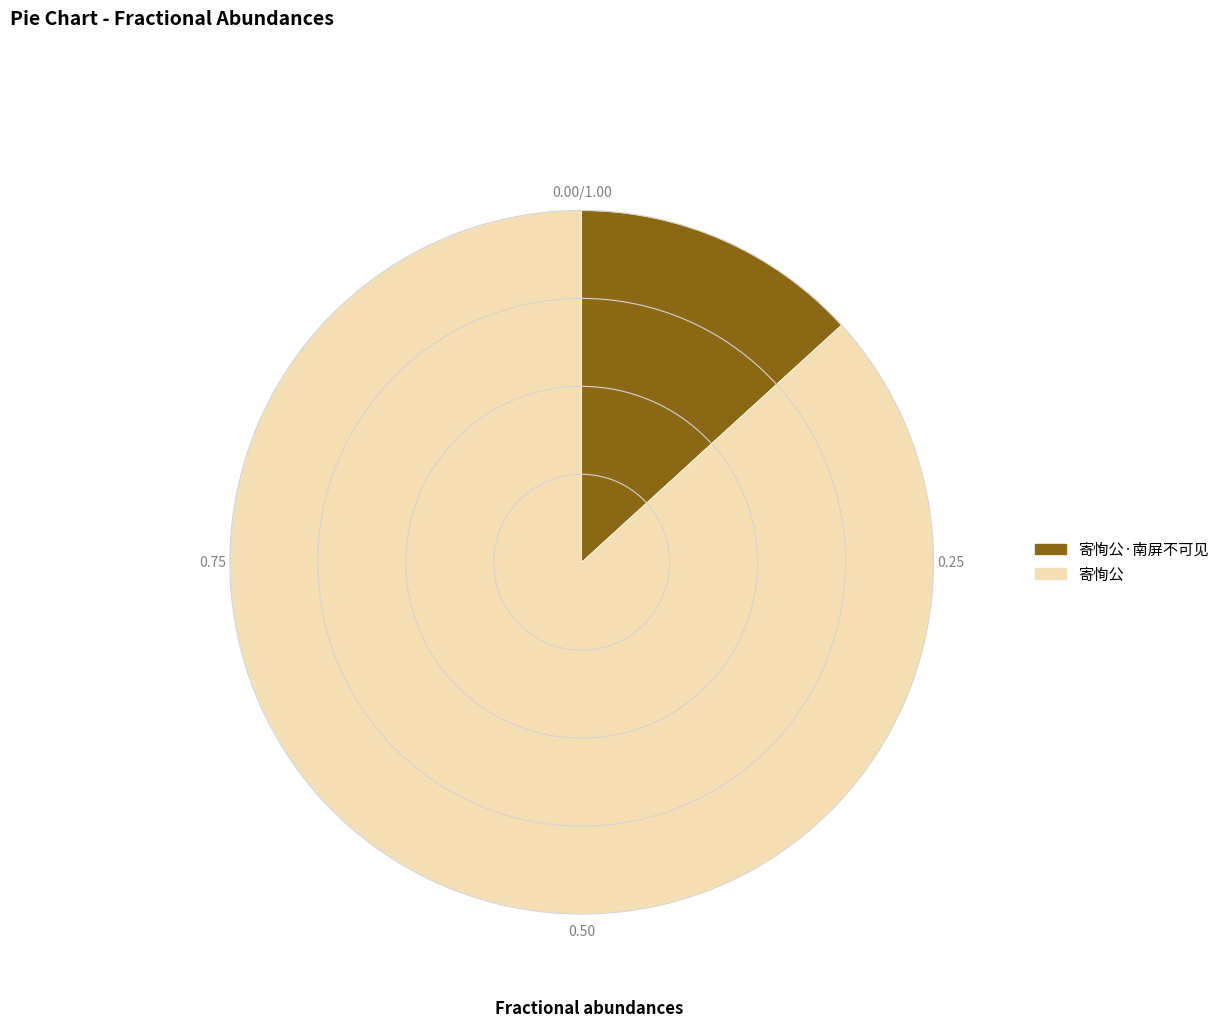

Is it true that 寄恂公·南屏不可见 is 13% of the pie?

True